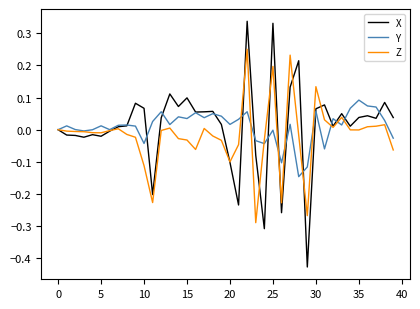

Rank the series by their maximum value, from highest to lowest.

X, Z, Y